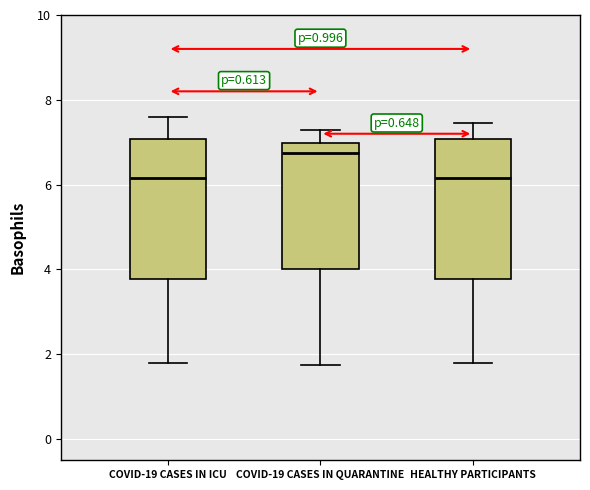

Reading left to right, transcribe this box plot: for each box, give where its median line is, the range the box spans, and where its two whiskers end, as read against the y-axis. The values are not printed on the chart, so give them approximately, as read against the axis.

COVID-19 CASES IN ICU: median 6.2, box 3.8 to 7.0, whiskers 1.8 to 7.6
COVID-19 CASES IN QUARANTINE: median 6.8, box 4.0 to 7.0, whiskers 1.8 to 7.2
HEALTHY PARTICIPANTS: median 6.2, box 3.8 to 7.0, whiskers 1.8 to 7.4